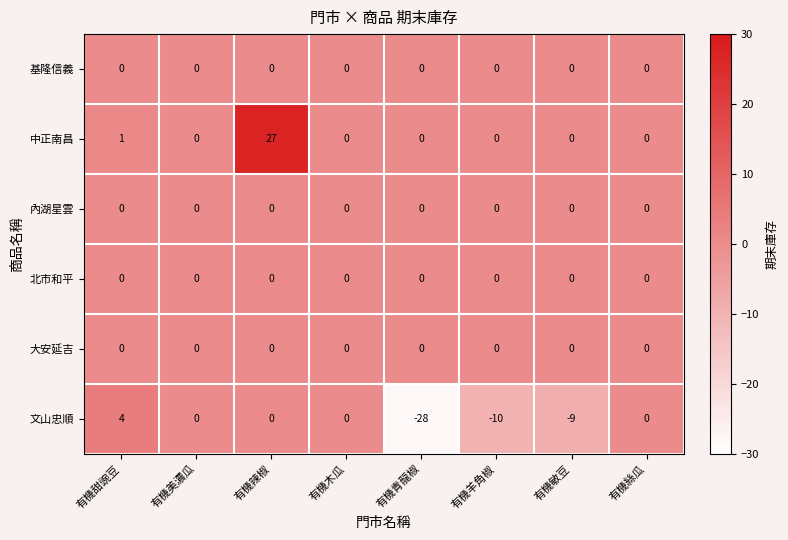

Between 有機美濃瓜 and 有機辣椒, which series saw the biggest shift?

中正南昌